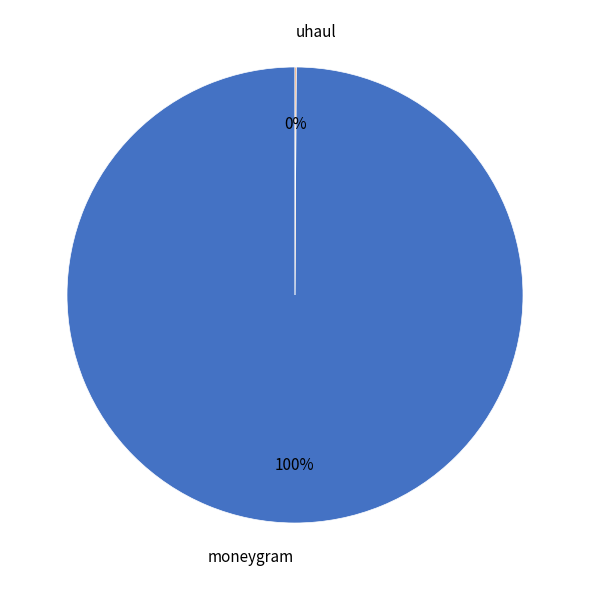

To the nearest percent, what is the average slice percentage?

50%